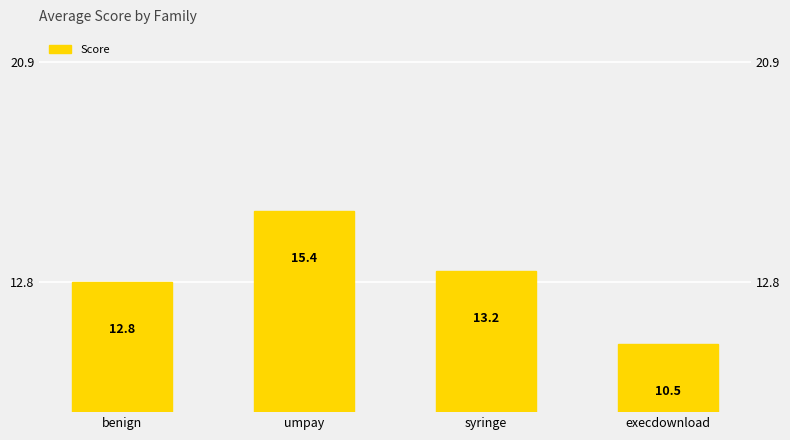

Rank the categories by value from lowest to highest.

execdownload, benign, syringe, umpay